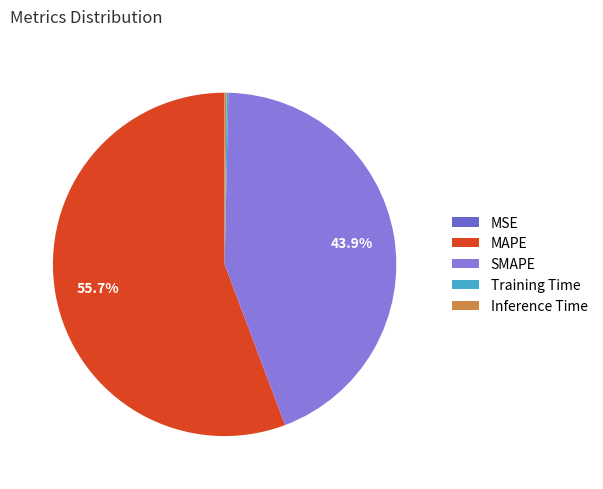

Is there a majority slice in this chart?

Yes